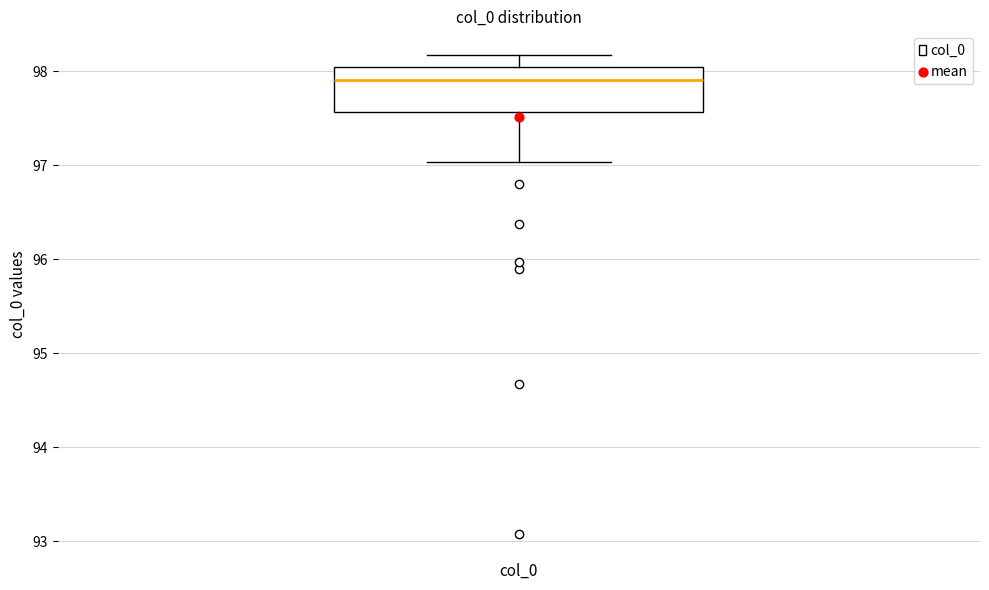

Where does the lower whisker of the box end on the y-axis? The values are not printed on the chart, so give them approximately, as read against the axis.

97.0